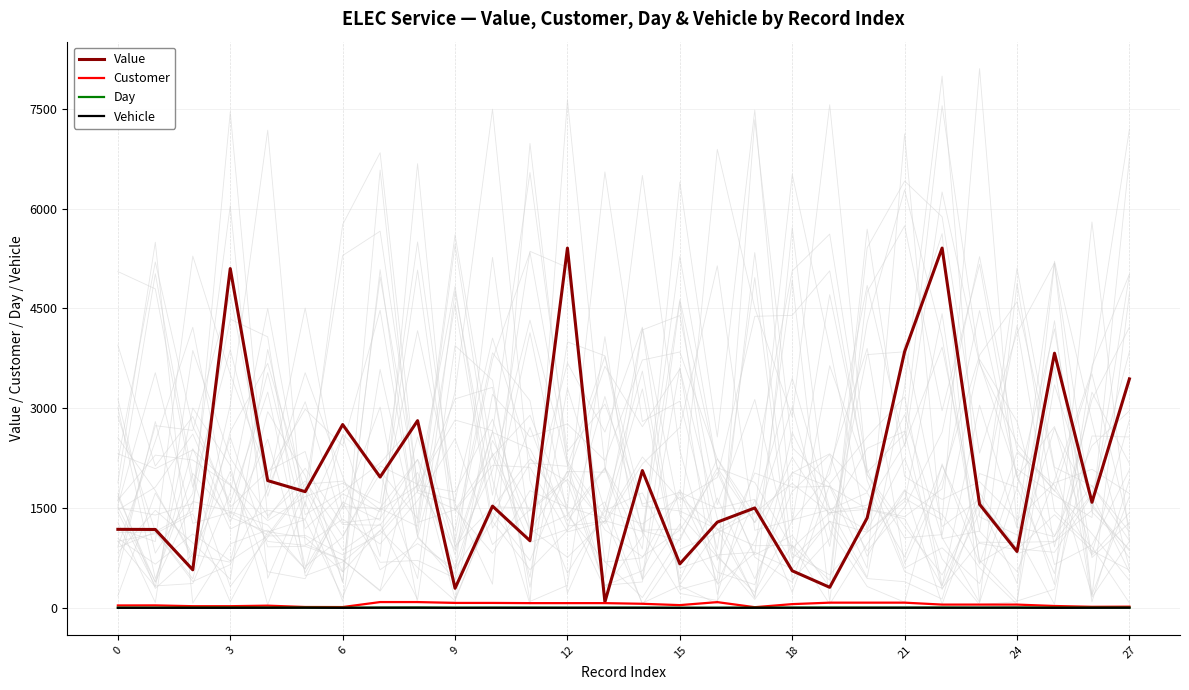

True or false: Day and Value intersect in this chart.

False